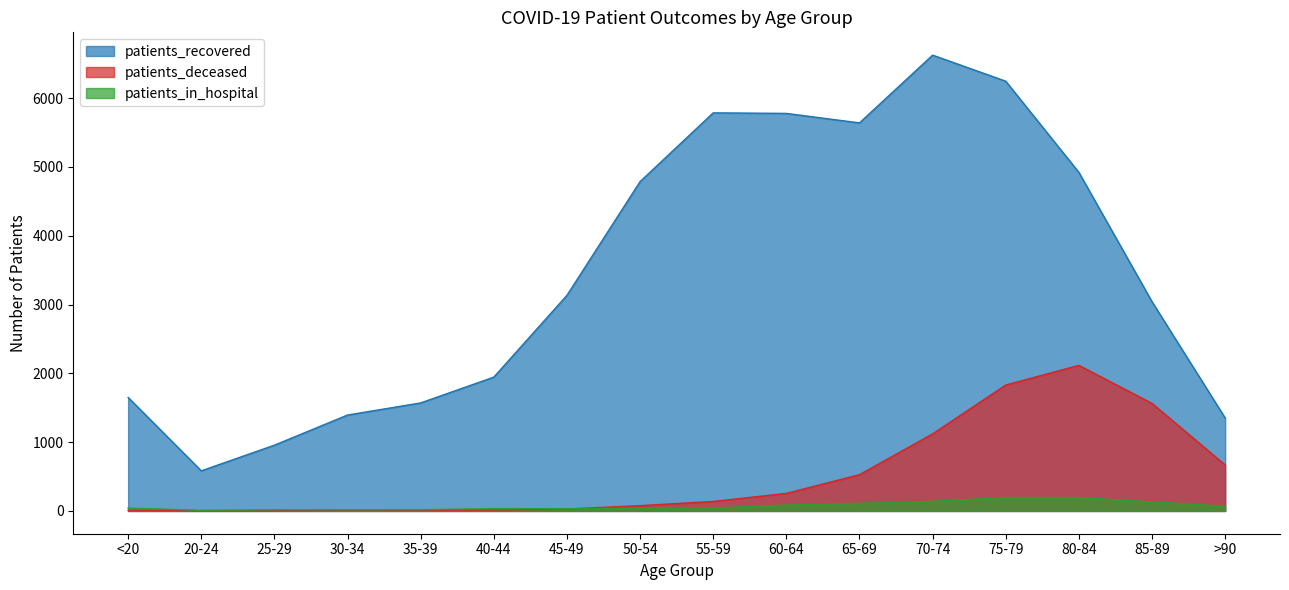

Which series has the largest total across all categories?

patients_recovered